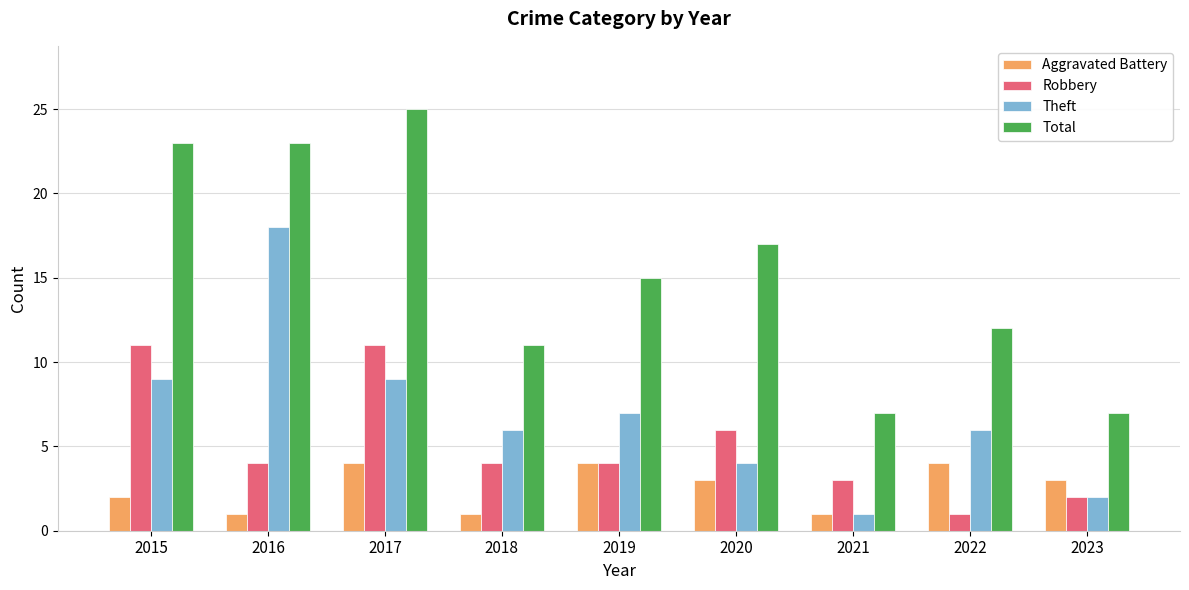

What is the difference between the highest and lowest values at 2015?

21